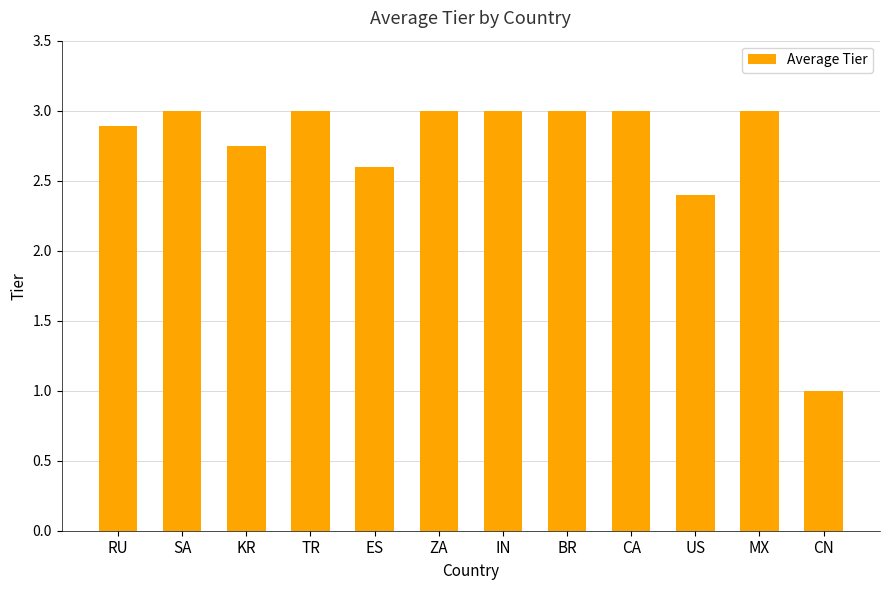

What is the difference between the second highest and second lowest values?

0.6